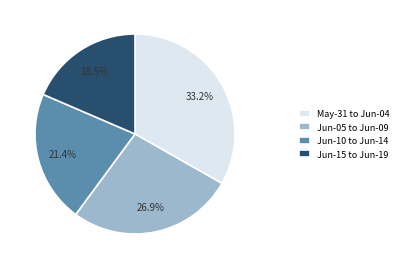

Rank the categories by value from highest to lowest.

May-31 to Jun-04, Jun-05 to Jun-09, Jun-10 to Jun-14, Jun-15 to Jun-19